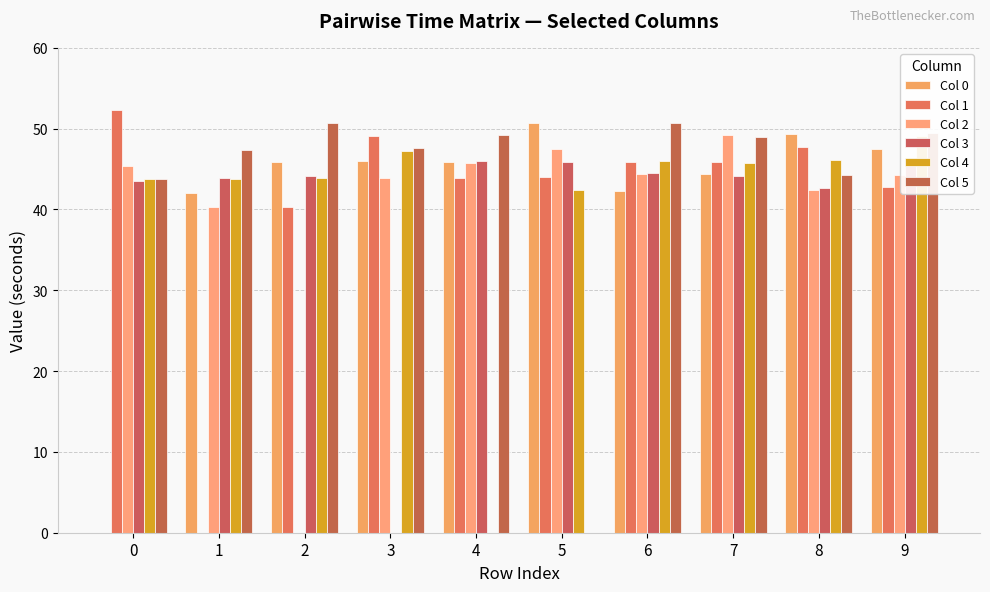

Reading right to left, transcribe all the data shown in this chart.

Col 0: 47.5	49.3	44.4	42.3	50.7	45.9	46.0	45.9	42.0	0.0
Col 1: 42.8	47.7	45.9	45.9	44.0	43.9	49.1	40.3	0.0	52.3
Col 2: 44.2	42.5	49.2	44.4	47.5	45.7	43.9	0.0	40.3	45.3
Col 3: 46.1	42.7	44.1	44.5	45.9	46.0	0.0	44.1	43.9	43.6
Col 4: 49.1	46.2	45.7	46.0	42.4	0.0	47.2	43.8	43.7	43.8
Col 5: 49.4	44.2	49.0	50.7	0.0	49.2	47.6	50.7	47.4	43.7